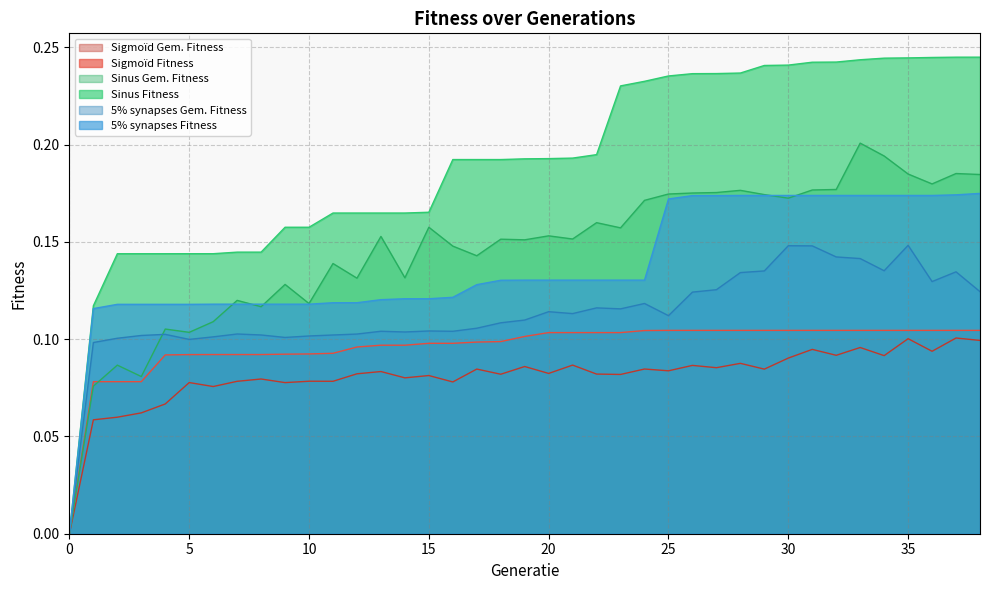

How many categories are shown in the chart?

39